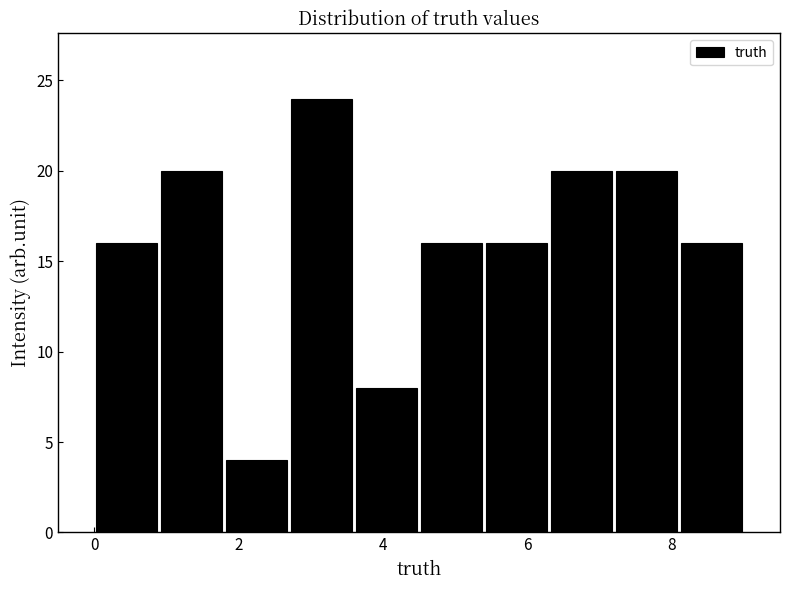

How tall is the bar that spans 1.8 to 2.7 on the x-axis? Neither the bar edges nor the heights are printed on the chart, so give them approximately, as read against the axes.

4